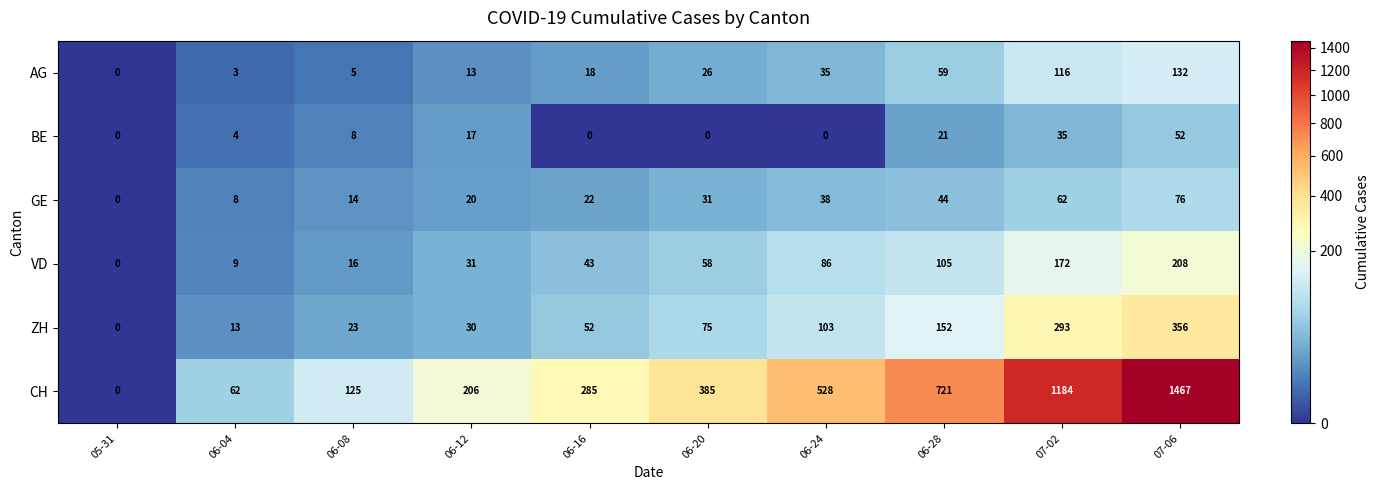

Read the GE value at 07-02.

62